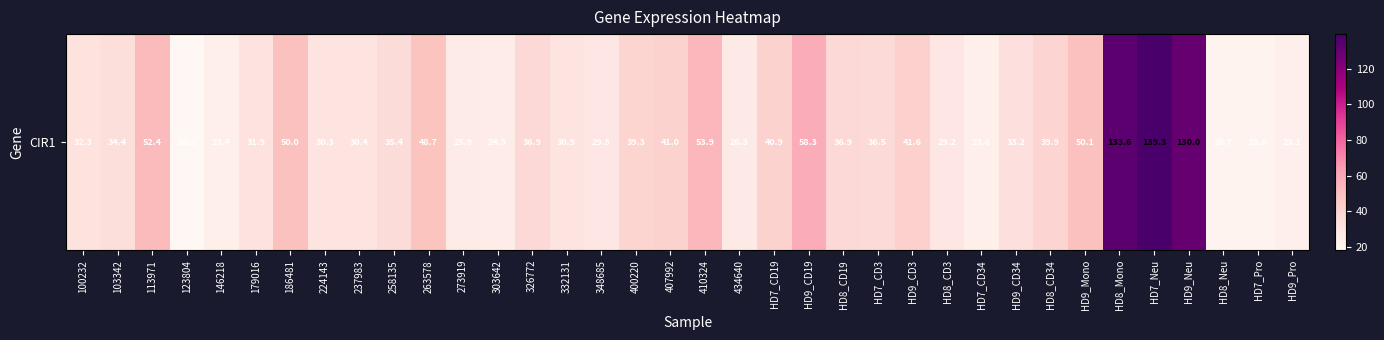

The chart shows a value of 29.2 at HD8_CD3. True or false?

True